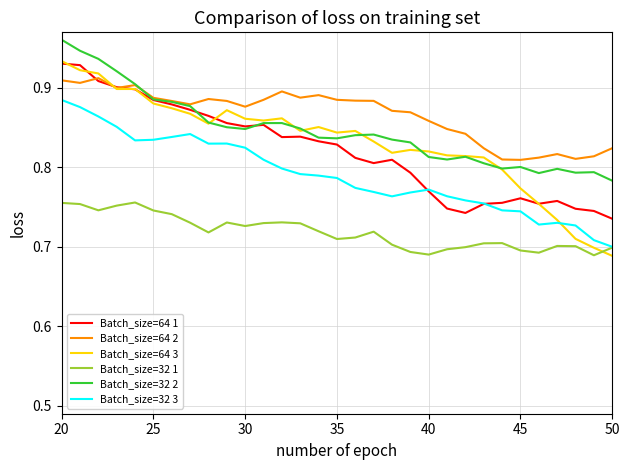

Which series has the widest spread of values?

Batch_size=64 3